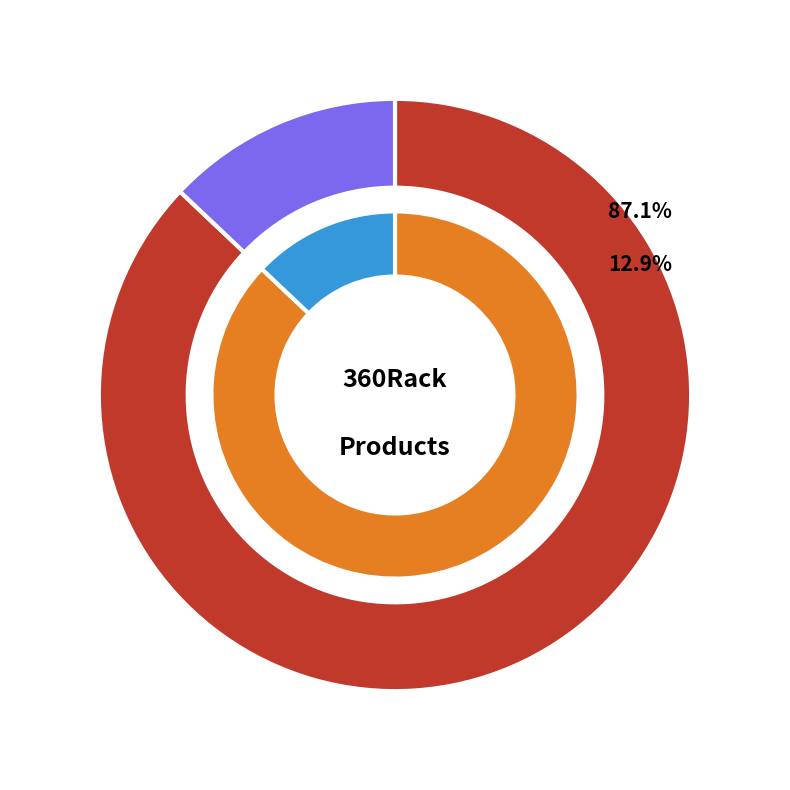

To the nearest percent, what is the difference between the largest and smallest slice percentages?

74%